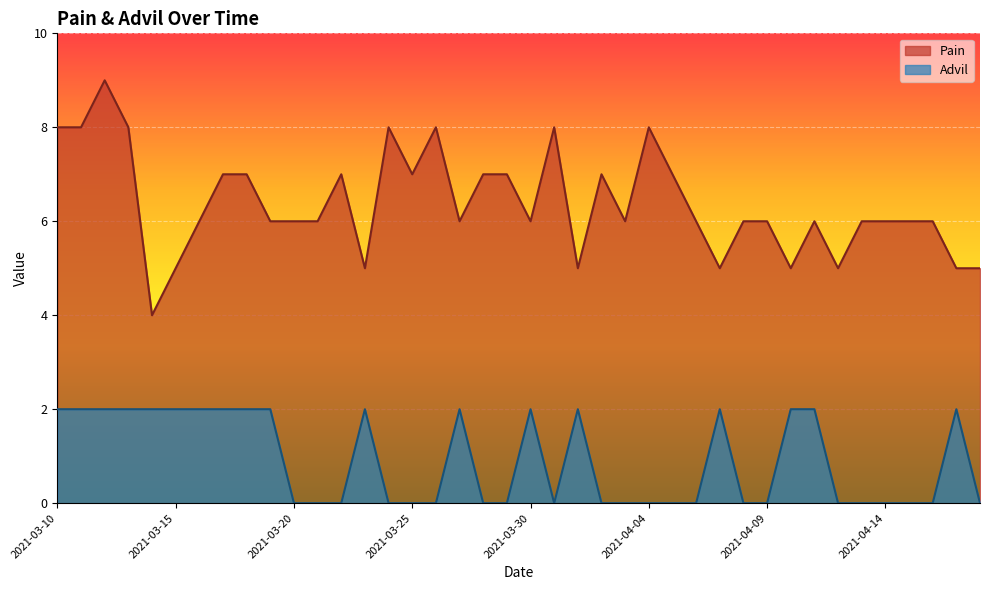

How many interior local peaks does the Advil series have?

6